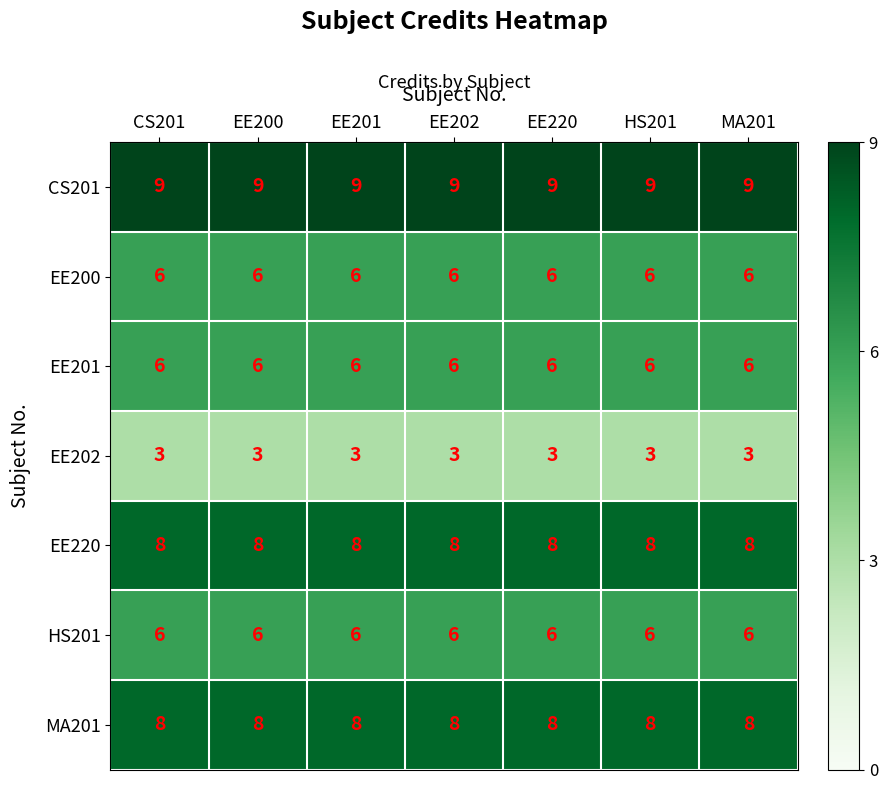

What is the sum of the EE200 values at EE200 and HS201?

12